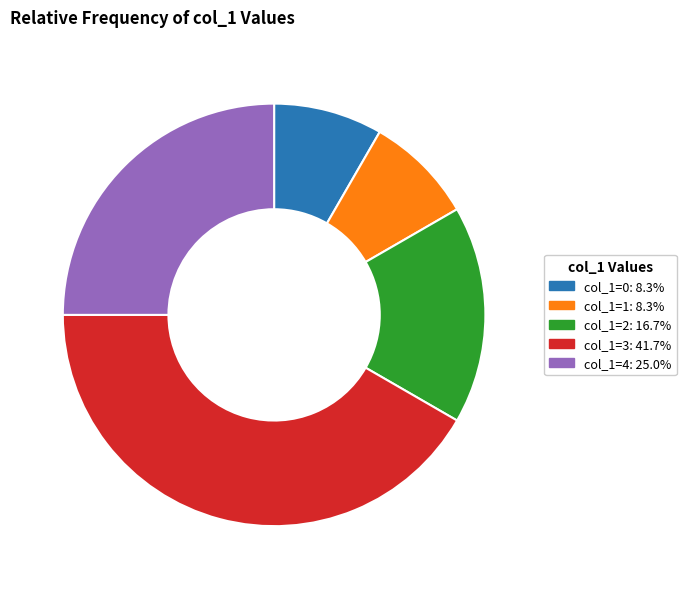

Is there any slice that represents more than half of the pie?

No